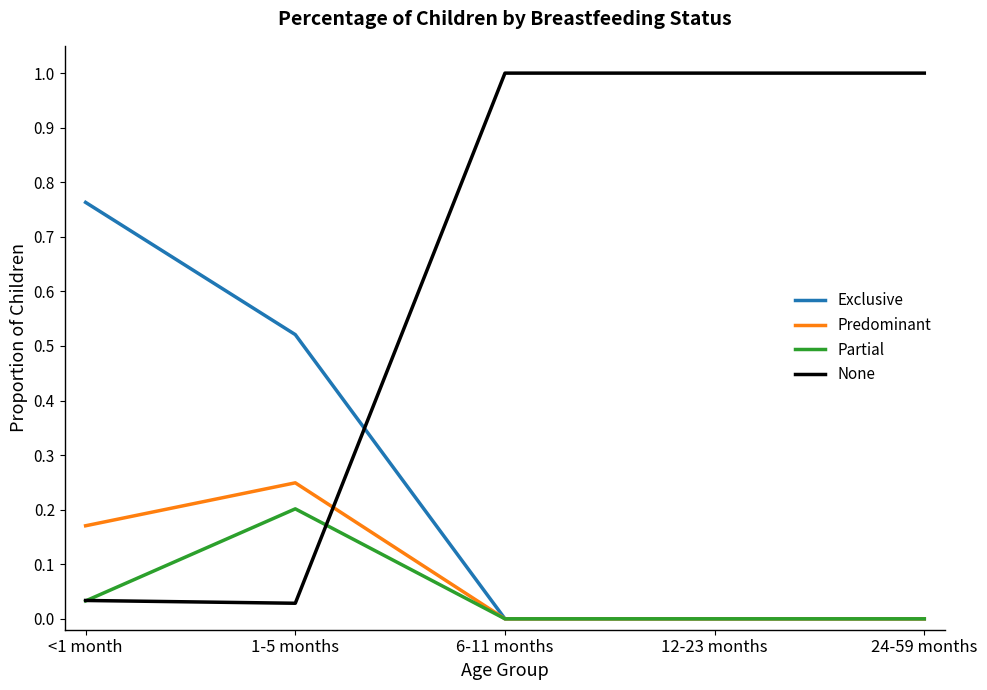

What is the greatest value displayed?

1.0